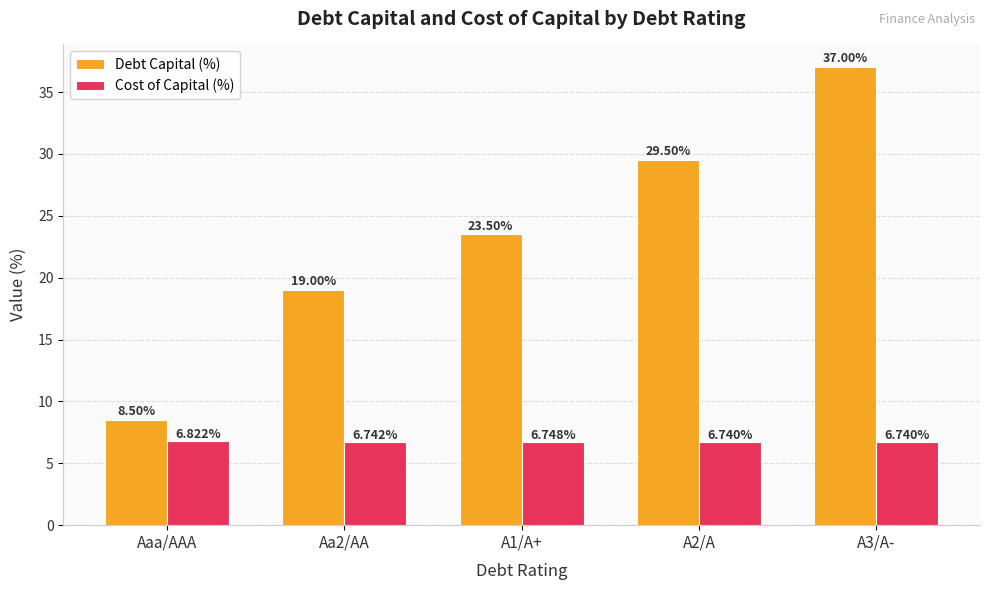

The value of Cost of Capital (%) at A1/A+ is 9.1. True or false?

False